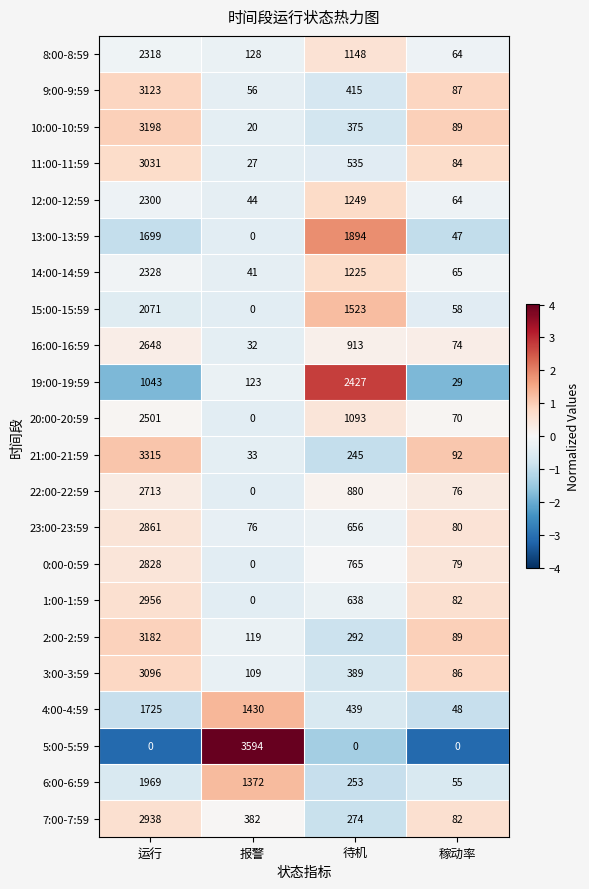

What is the average value of the 12:00-12:59 series?

914